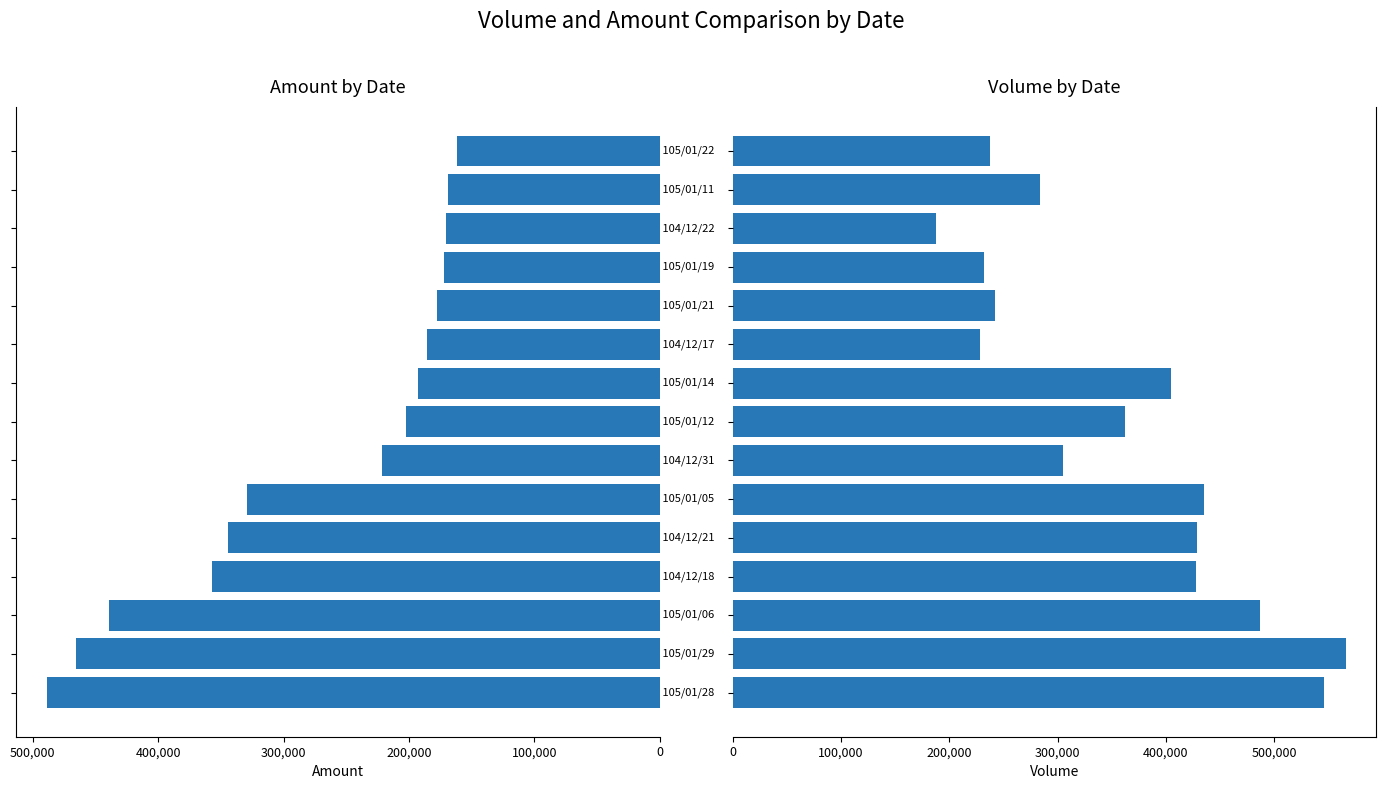

Rank the series at 7 from lowest to highest value.

col_2 (Amount), col_1 (Volume)